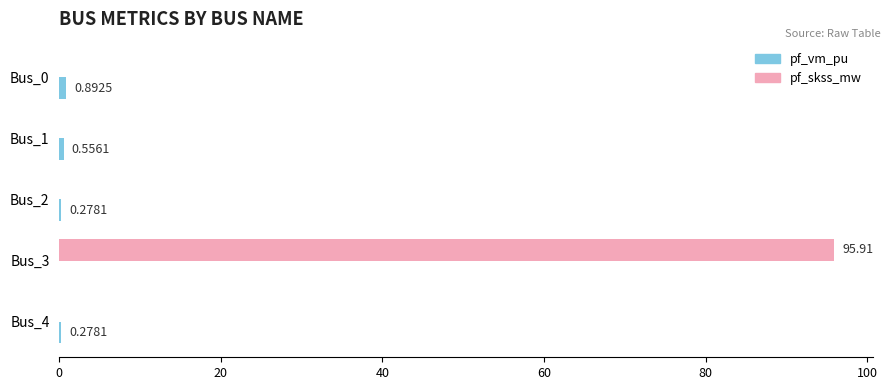

How many values in pf_skss_mw are above zero?

1